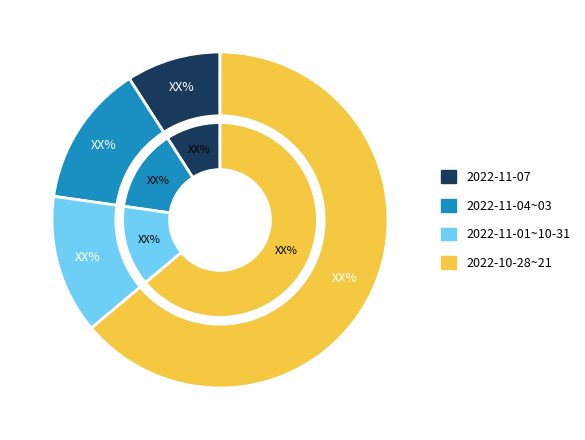

Combined, do 2022-10-27 and 2022-11-04 account for over 50%?

No